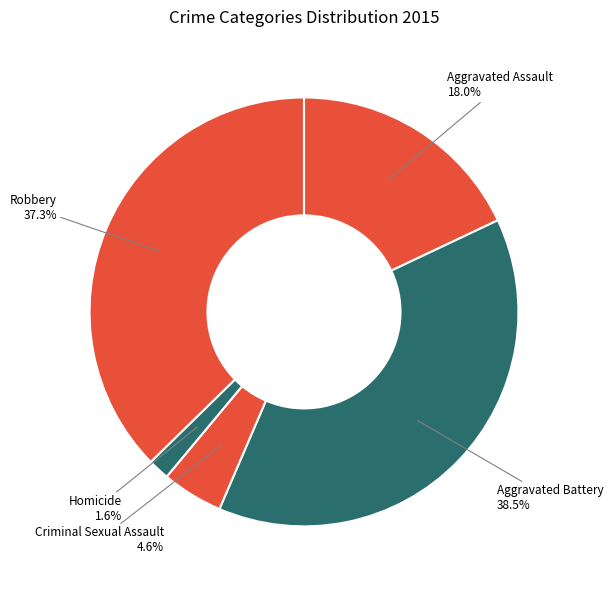

To the nearest percent, what percentage of the pie is Criminal Sexual Assault?

5%